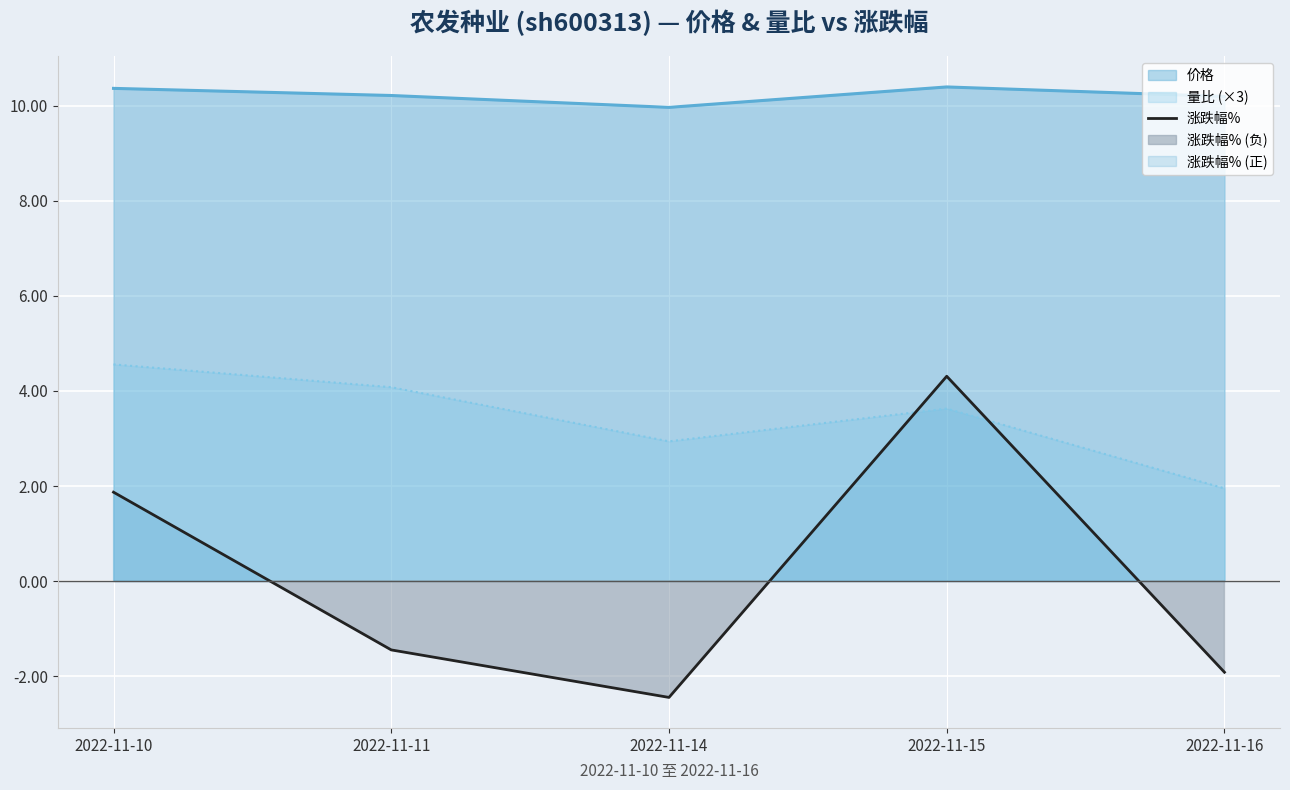

How many points are lower than both their immediate neighbors (excluding endpoints)?

1